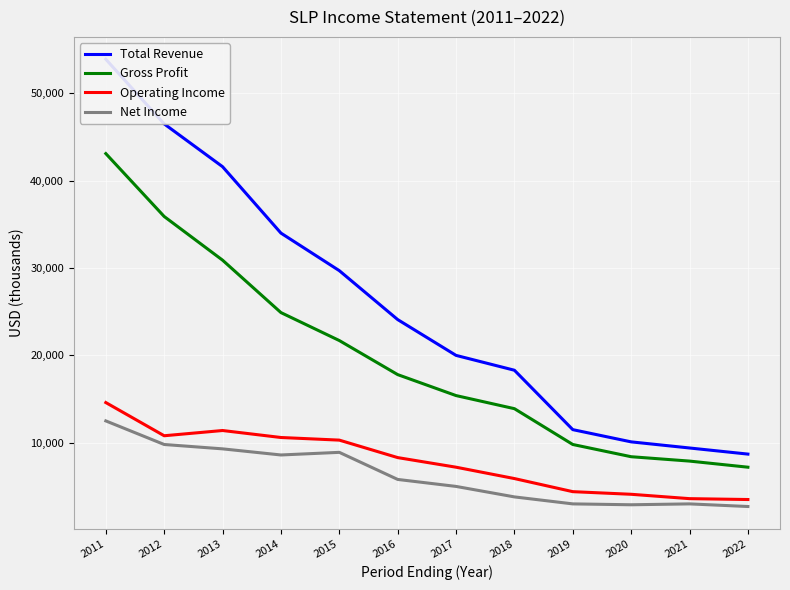

Which label corresponds to the smallest value in the chart?

2022